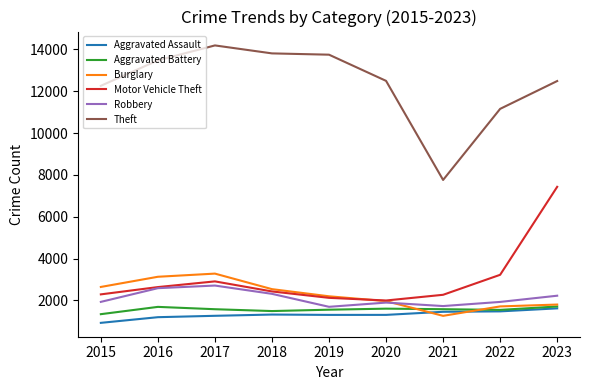

Which series has the largest total across all categories?

Theft